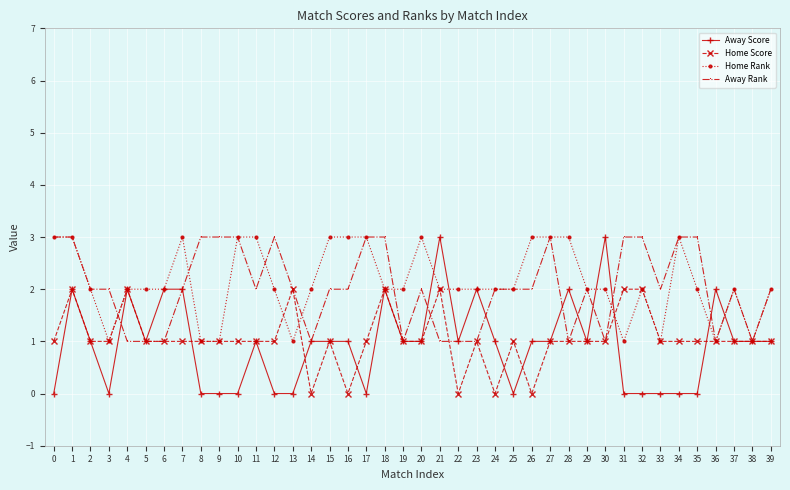

How many distinct data groups are displayed?

4